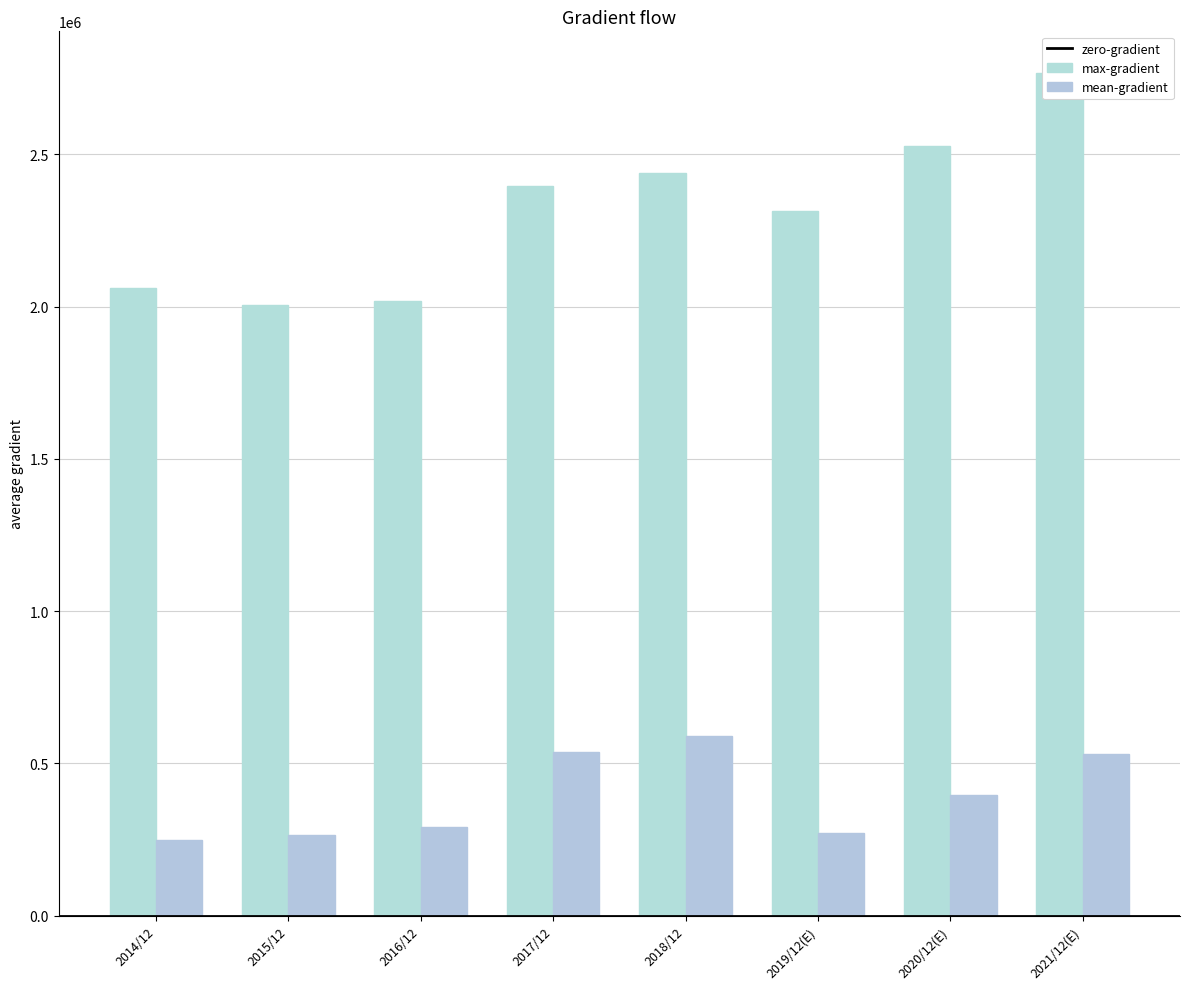

What is the difference between the max-gradient values at 2021/12(E) and 2016/12?

747039